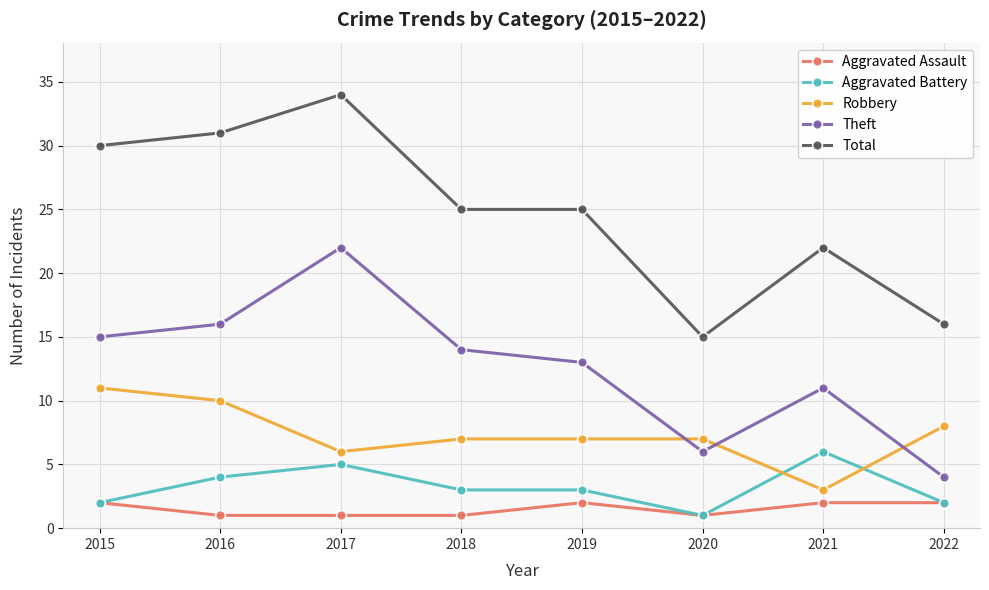

How many interior local valleys does the Theft series have?

1